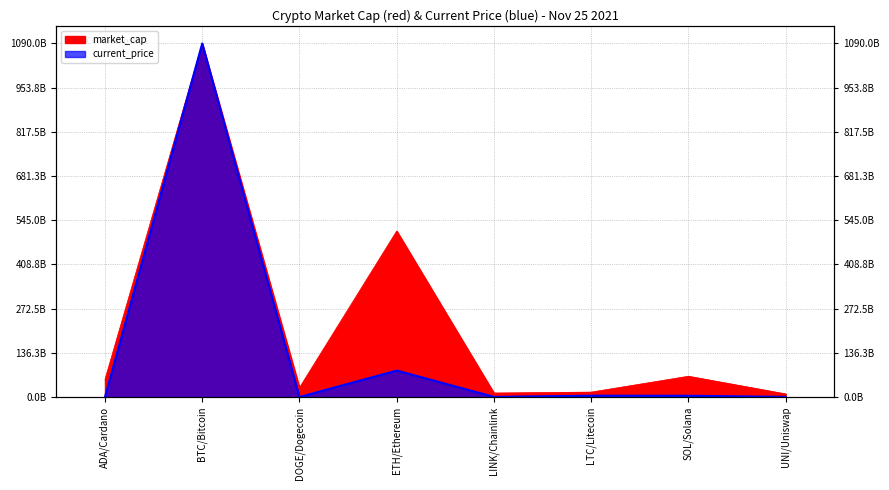

What is the sum of all market_cap values?

1786404858073.0